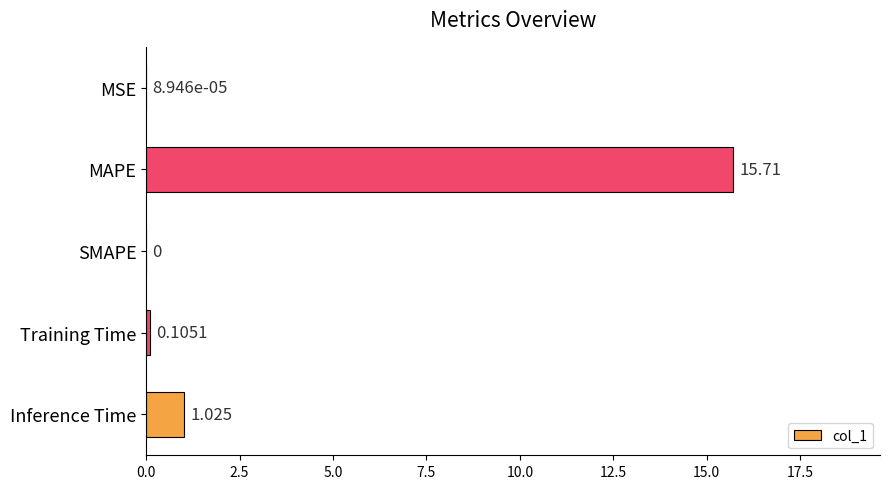

Count the number of categories in the chart.

5